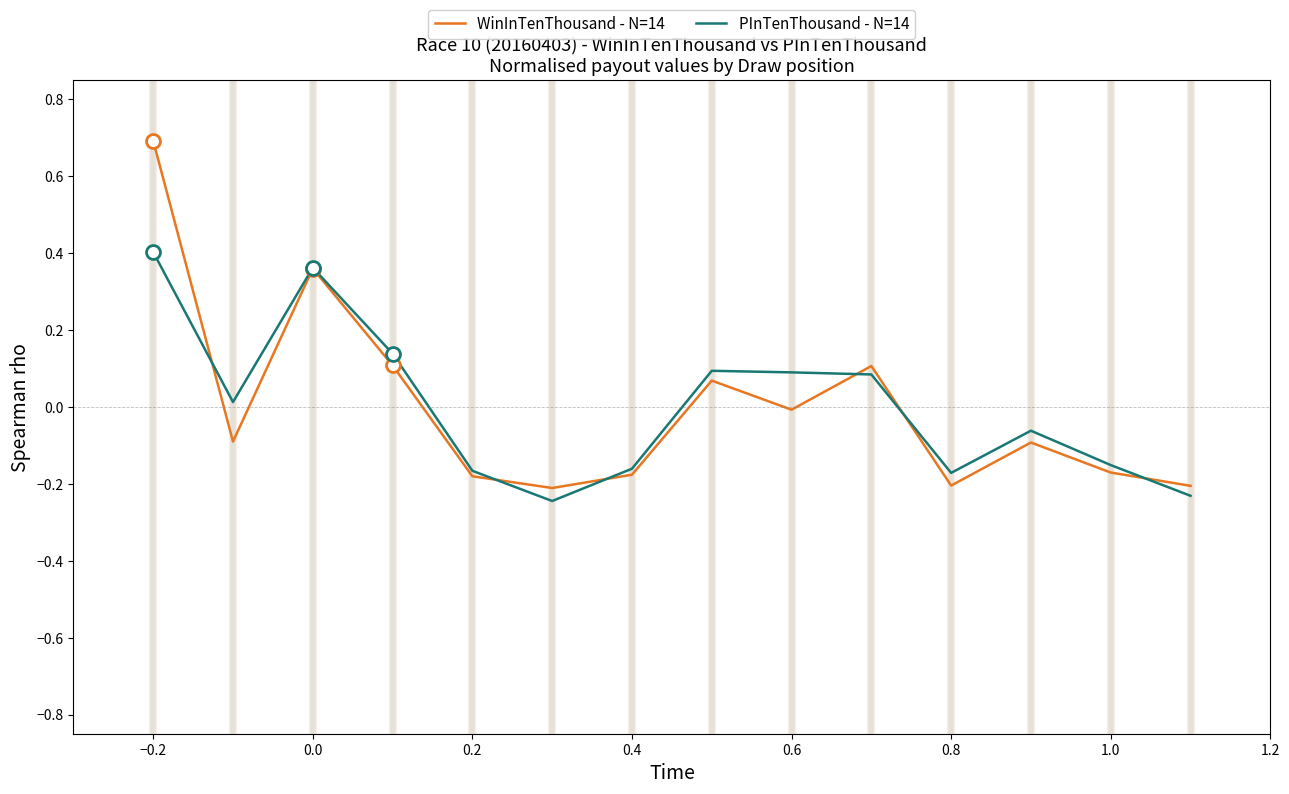

List the series in order of their peak value, highest first.

WinInTenThousand - N=14, PInTenThousand - N=14